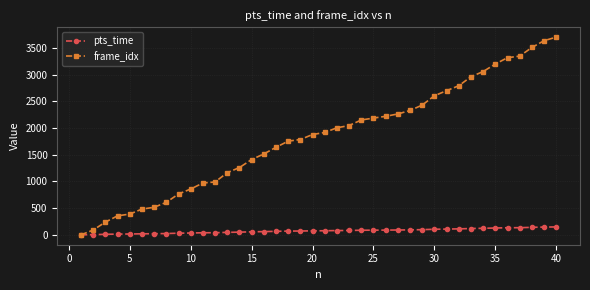

Rank the series by their average value, from lowest to highest.

pts_time, frame_idx